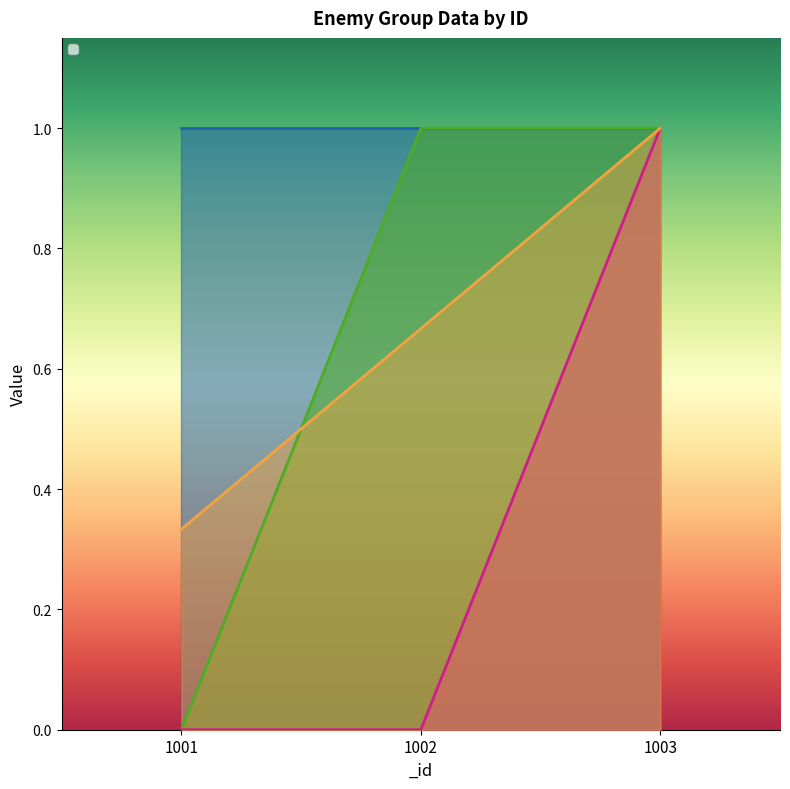

What is the value of the _enemyId1 point at the 3rd from the left?

1.0